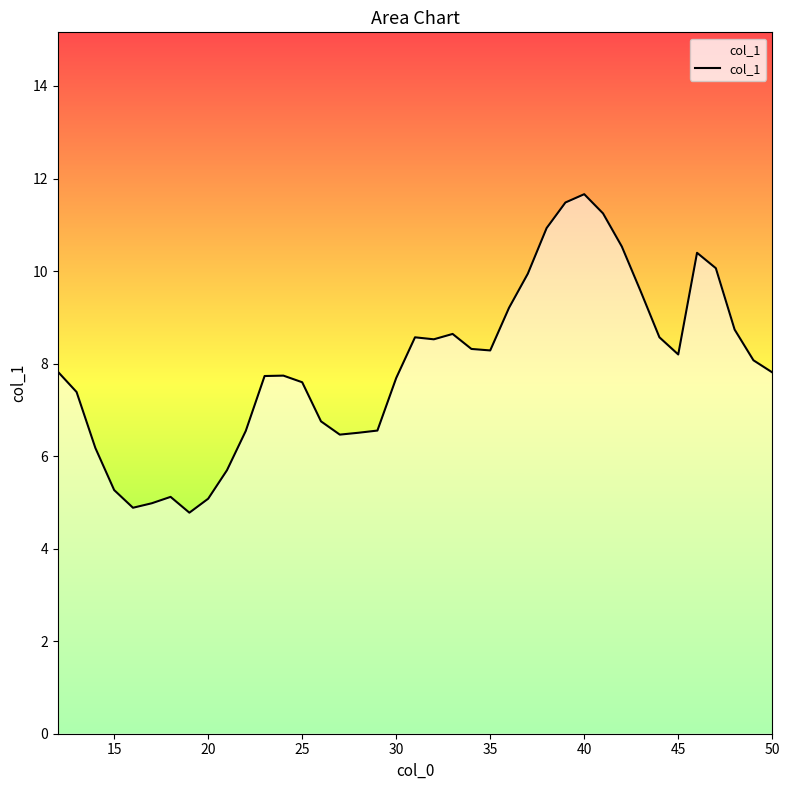

What is the smallest value displayed?

4.8